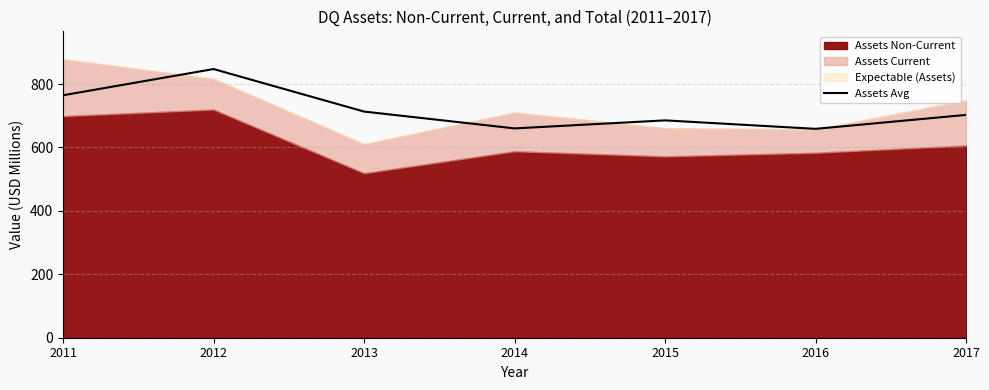

Where is the first local minimum?

2014